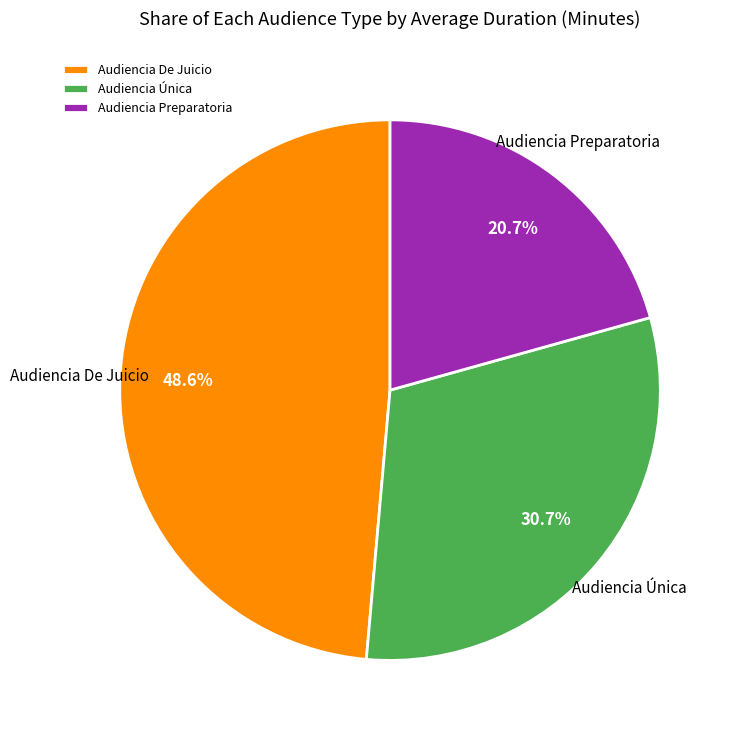

What percentage is the Audiencia Preparatoria slice, to the nearest percent?

21%